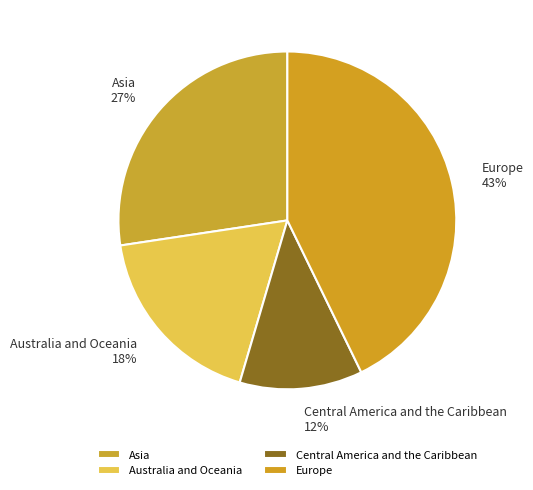

Do Australia and Oceania 18% and Central America and the Caribbean 12% together represent more than half of the pie?

No